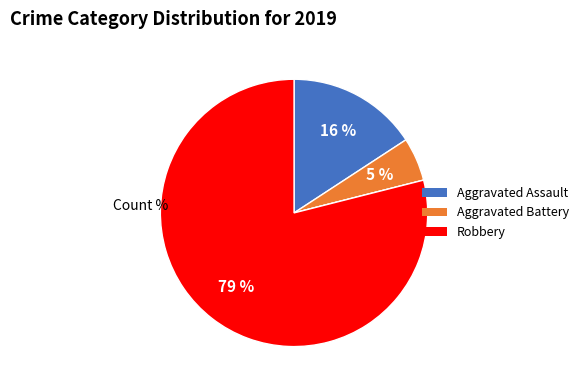

Is there a majority slice in this chart?

Yes